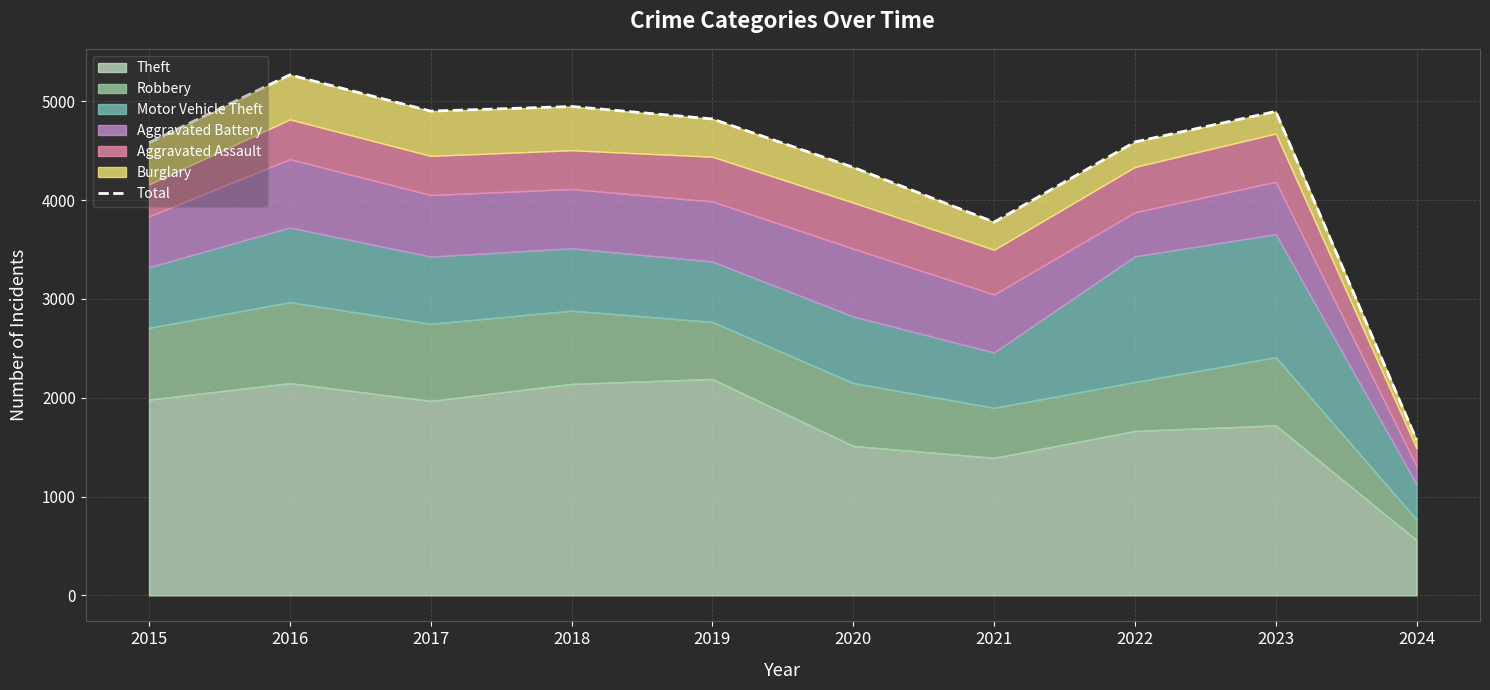

How many categories are shown in the chart?

10